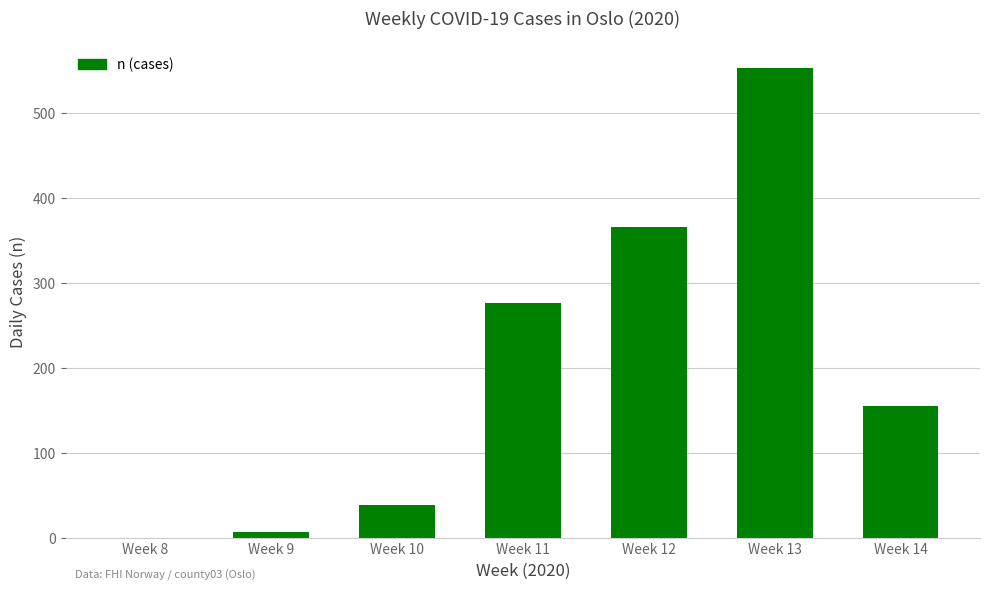

What is the approximate value at Week 12, to the nearest 50?

350